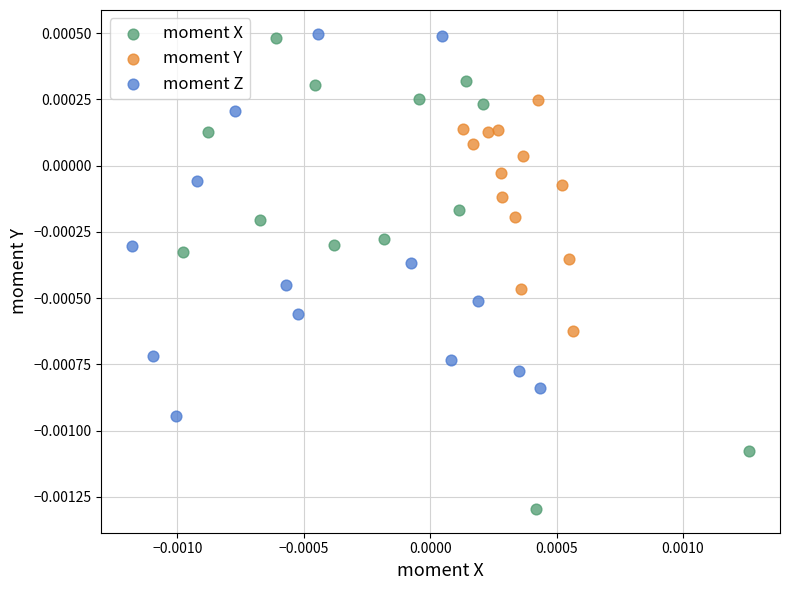

Which series reaches the minimum Y coordinate?

moment X